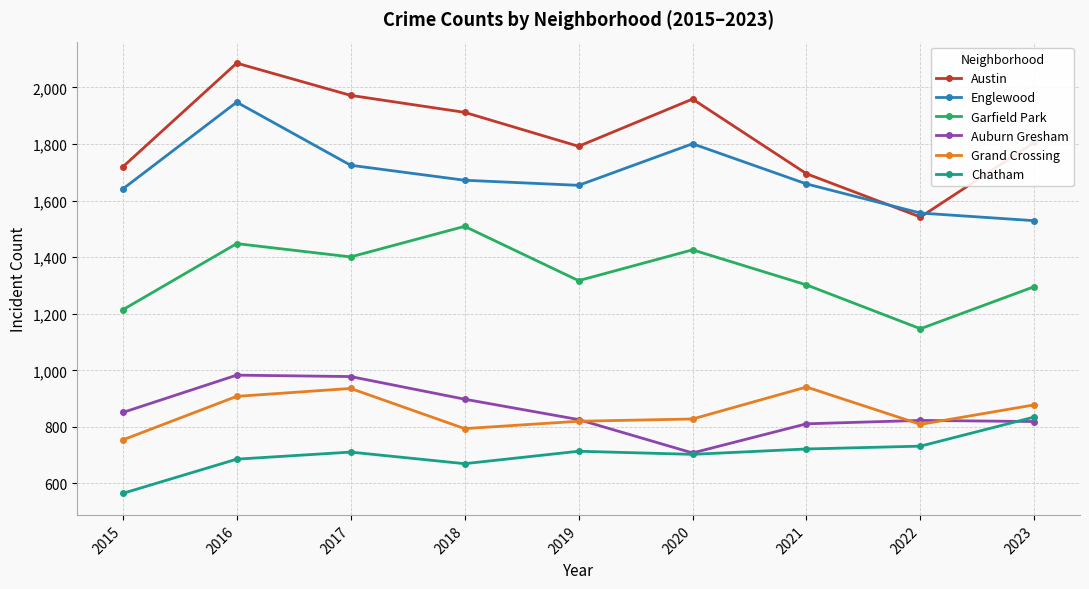

Which series has the largest range (max minus min)?

Austin